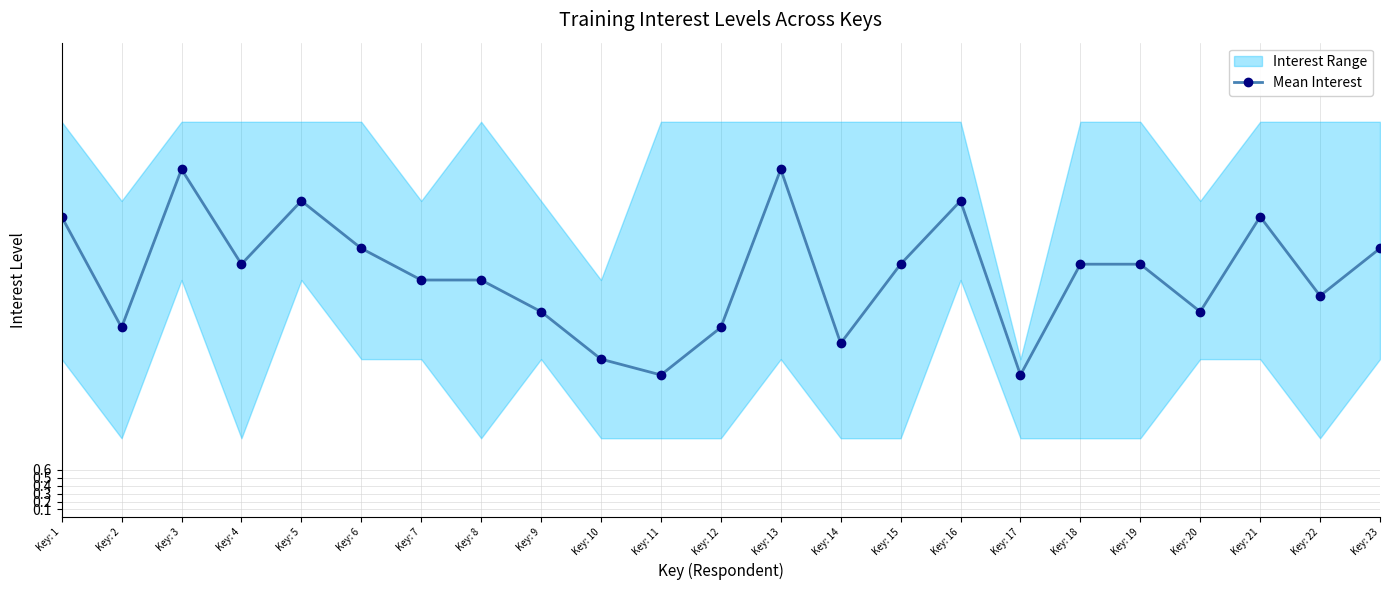

True or false: the data shows 6.3 at Key: 1.

False